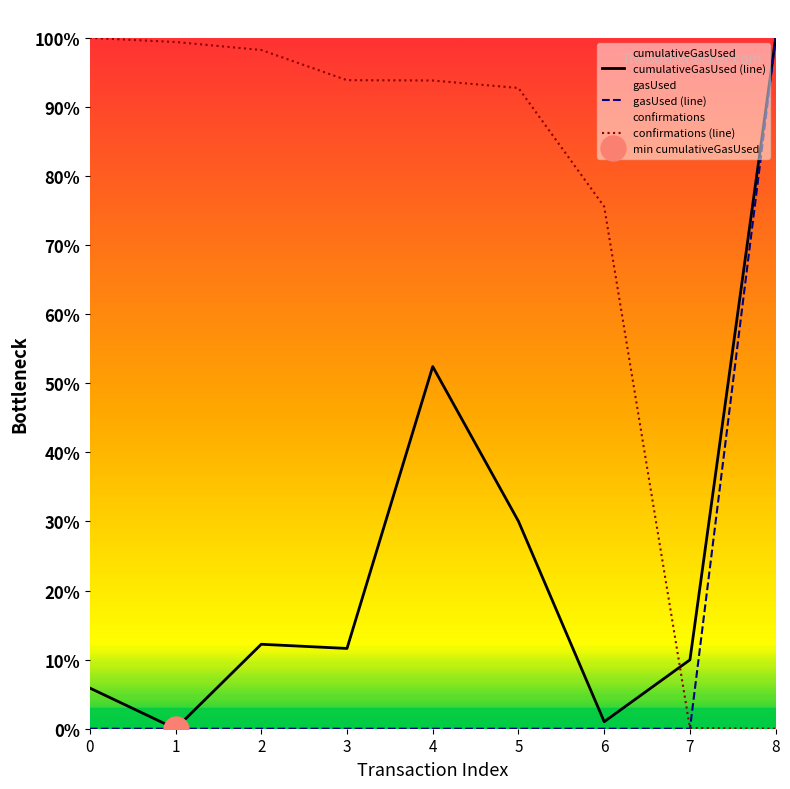

Which series has the widest spread of values?

cumulativeGasUsed (line)